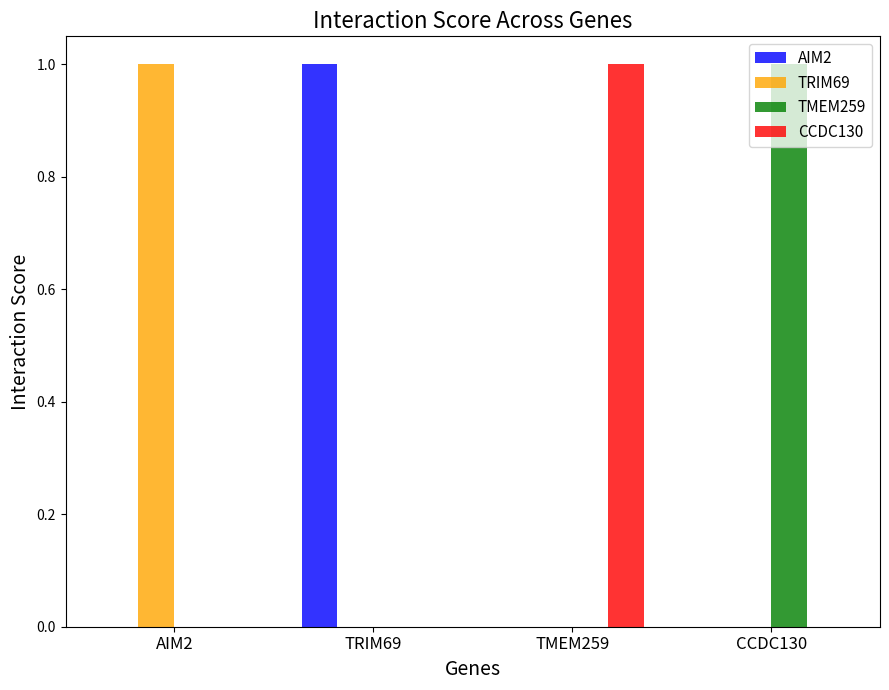

Is the value of TMEM259 at CCDC130 greater than the value of TRIM69 at TRIM69?

Yes